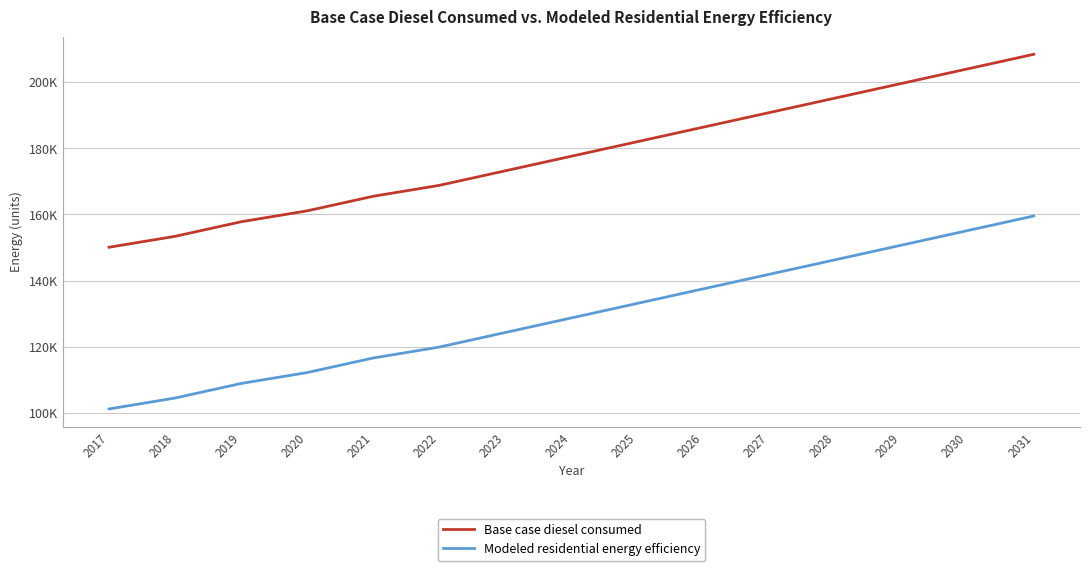

Reading left to right, transcribe all the data shown in this chart.

Base case diesel consumed: 150102.2	153402.2	157802.1	161102.1	165502.1	168802.1	173202.0	177602.0	182001.9	186401.9	190801.9	195201.8	199601.8	204001.8	208401.7
Modeled residential energy efficiency: 101244.9	104544.9	108944.9	112244.9	116644.8	119944.8	124344.7	128744.7	133144.7	137544.6	141944.6	146344.6	150744.5	155144.5	159544.5